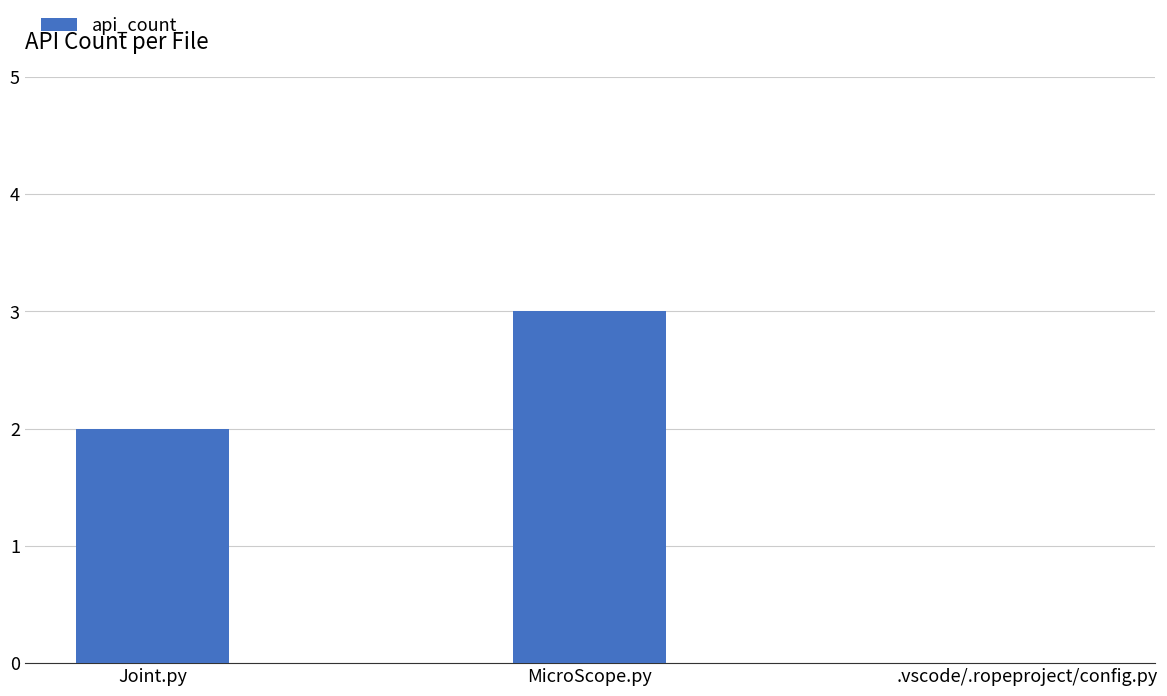

The value at .vscode/.ropeproject/config.py is -2. True or false?

False